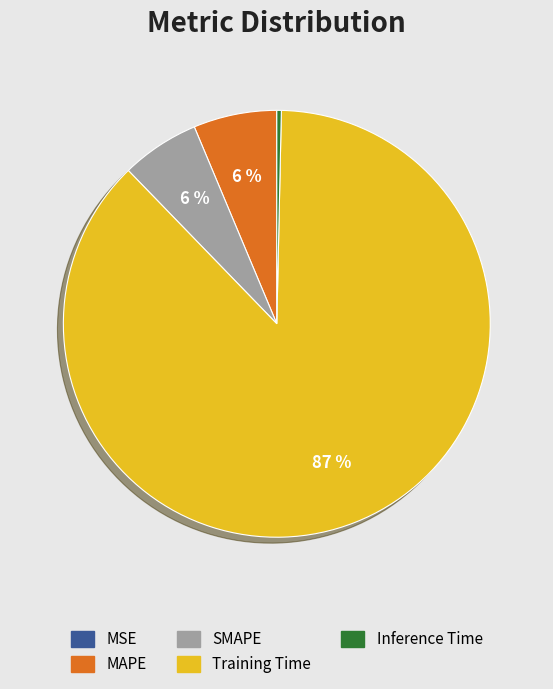

Is it true that MAPE is 1% of the pie?

False